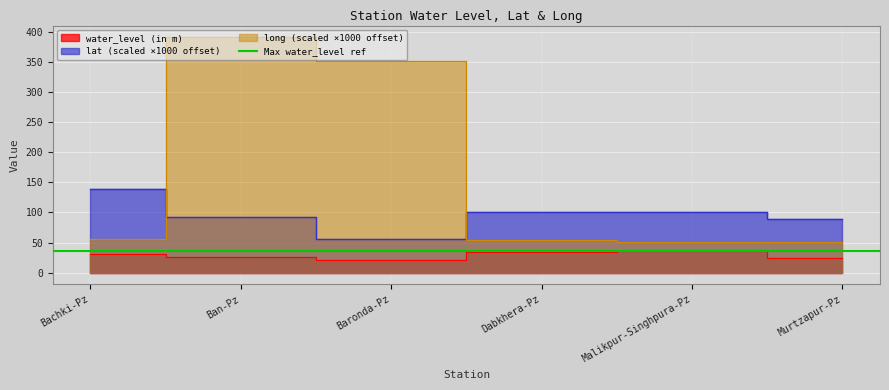

True or false: lat has more than 0 points higher than both neighbors.

True